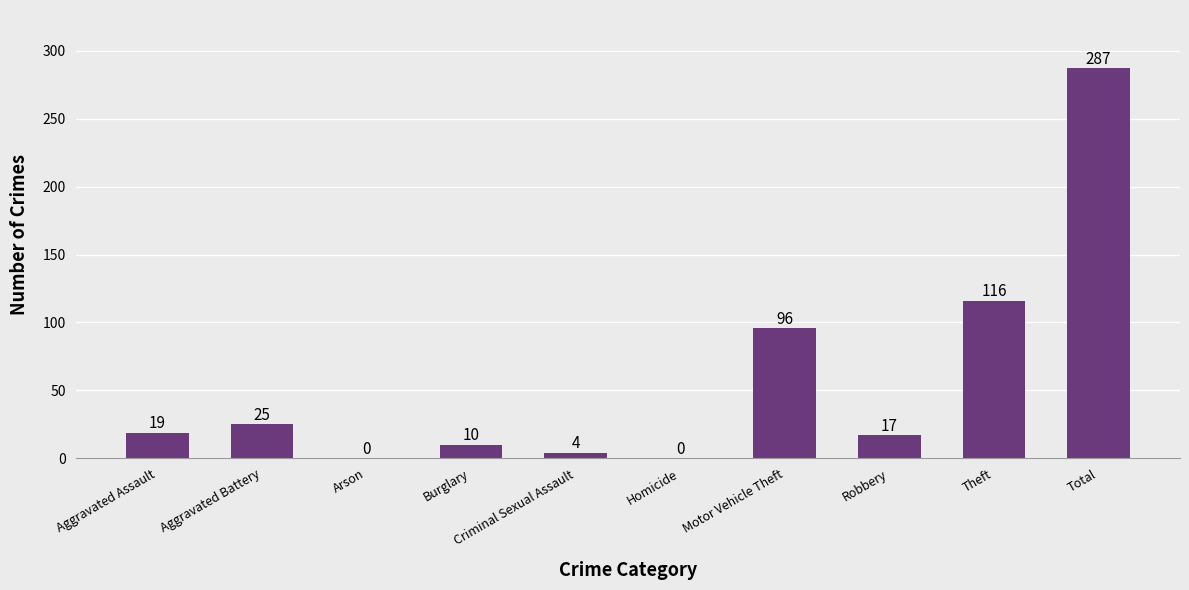

Which has a higher value, Burglary or Homicide?

Burglary